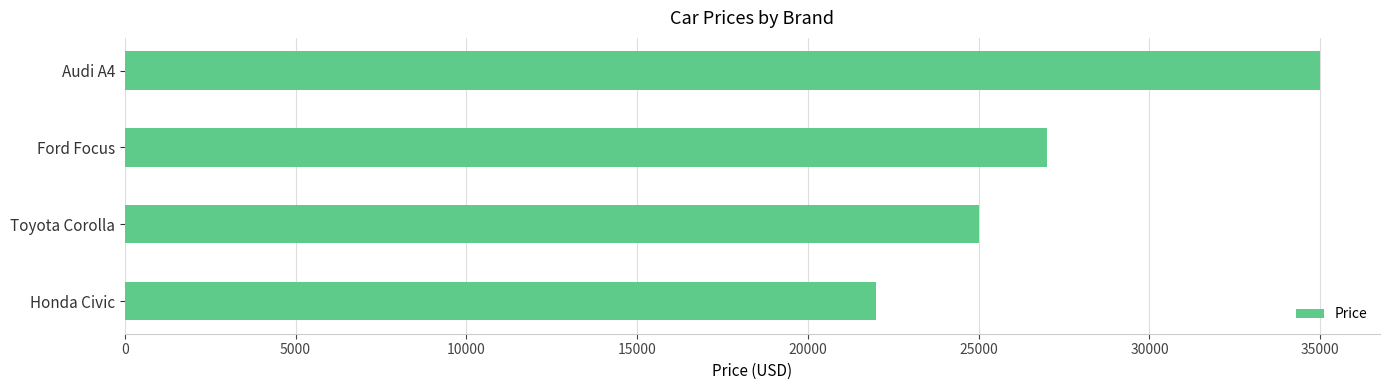

Reading bottom to top, what are all the values shown in this chart?

Honda Civic=22000	Toyota Corolla=25000	Ford Focus=27000	Audi A4=35000